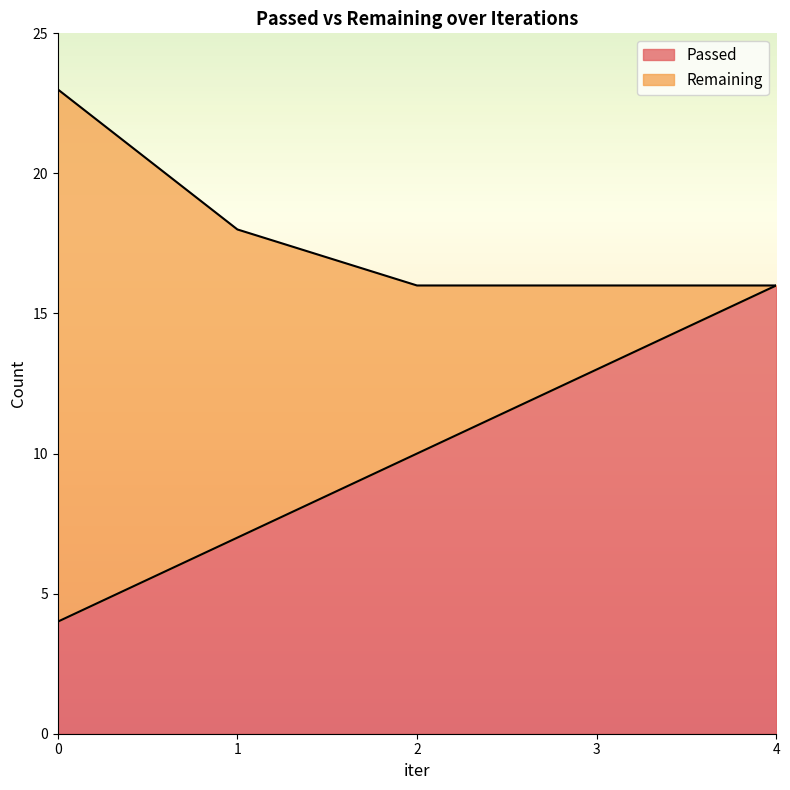

The value at 4 is 9. True or false?

False